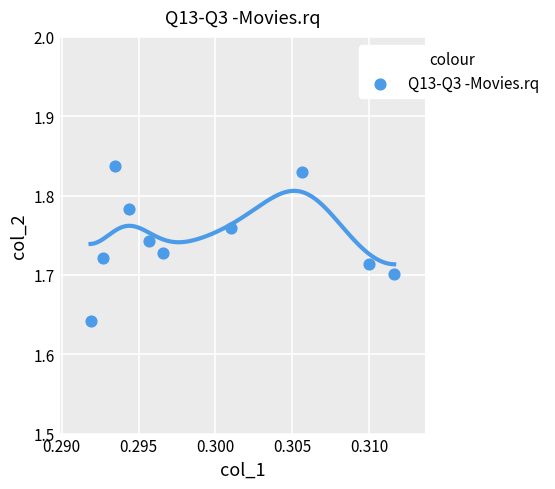

What is the average X value?

0.3